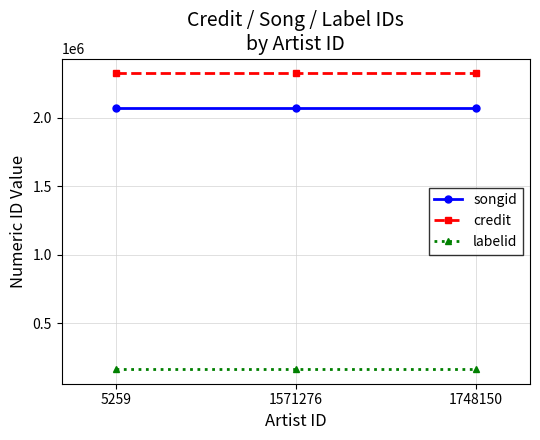

What is the value of the credit point at the 2nd from the left?

2323787